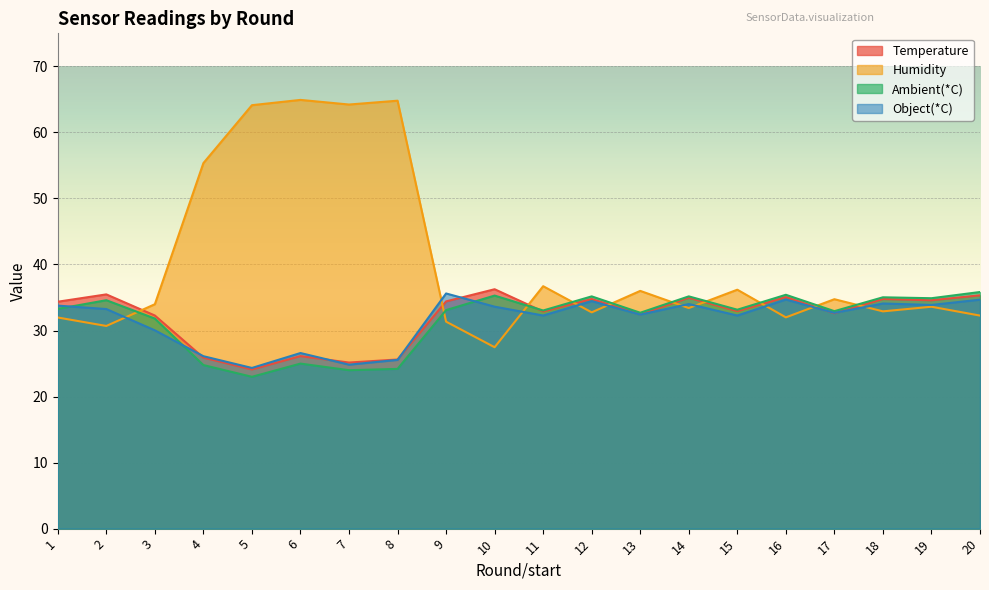

At which label does Object(*C) reach its minimum?

5